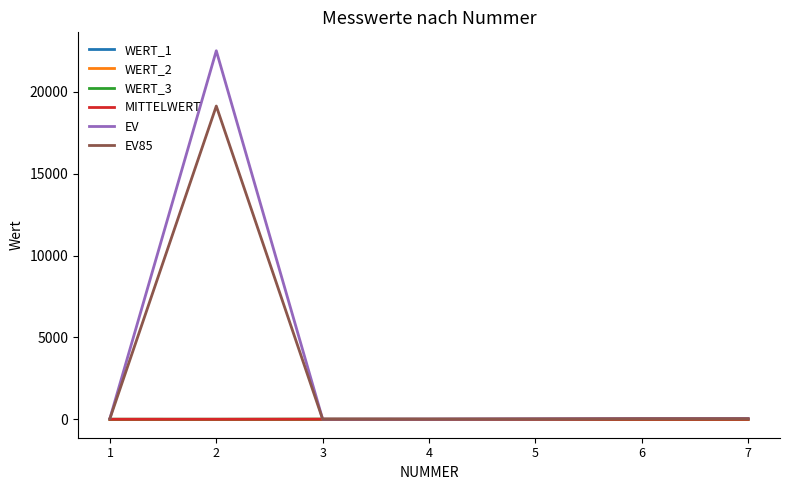

What is the maximum value shown in the chart?

22500.0